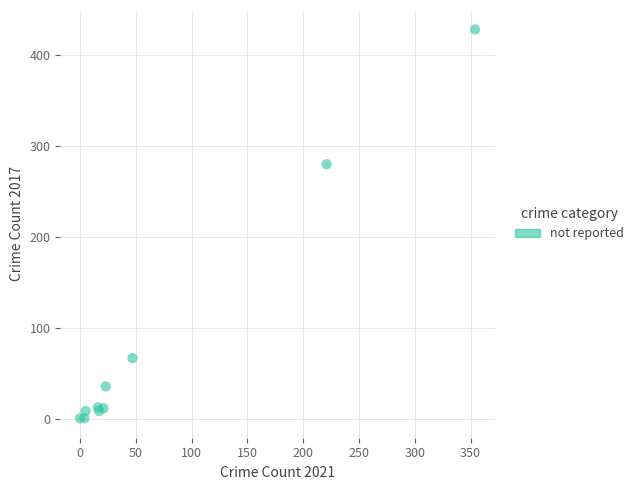

What Y value in the scatter plot is closest to 214?

280